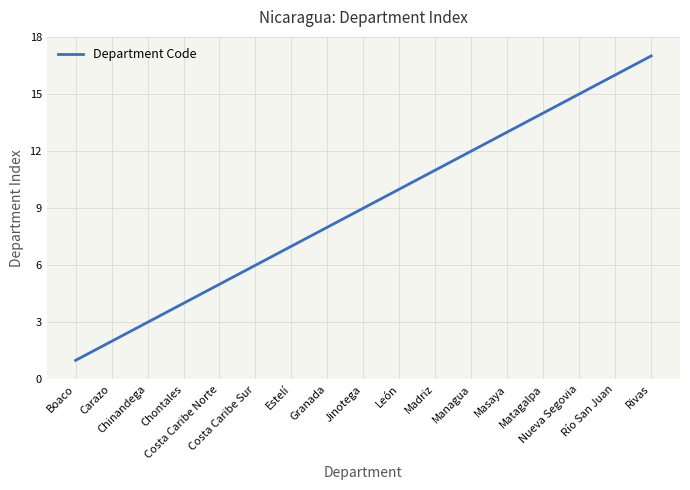

True or false: the data has more than 1 interior local peaks.

False